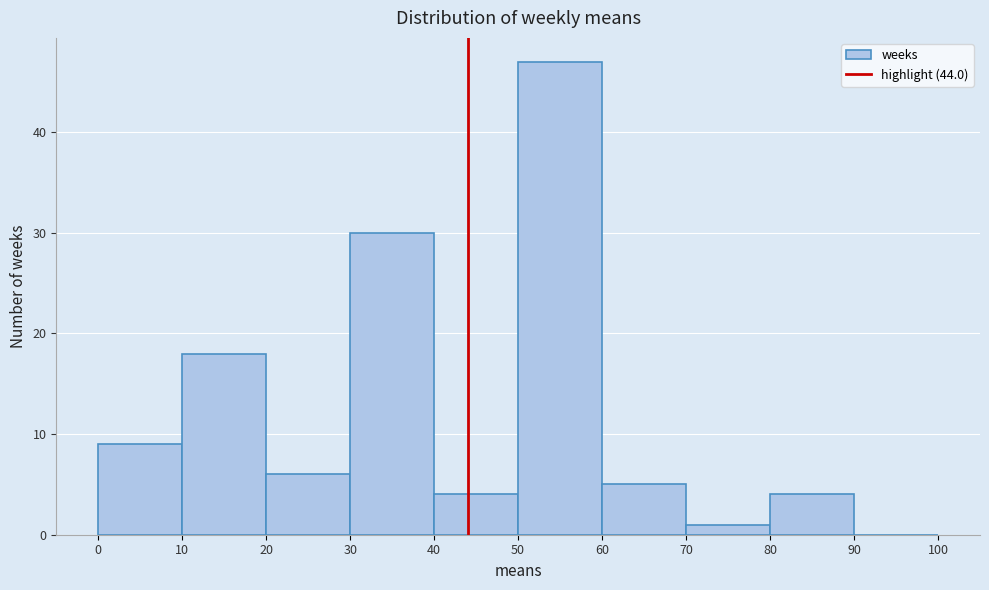

What is the height of the bar covering 20 to 30 on the x-axis? The values are not printed on the chart, so give them approximately, as read against the axis.

6